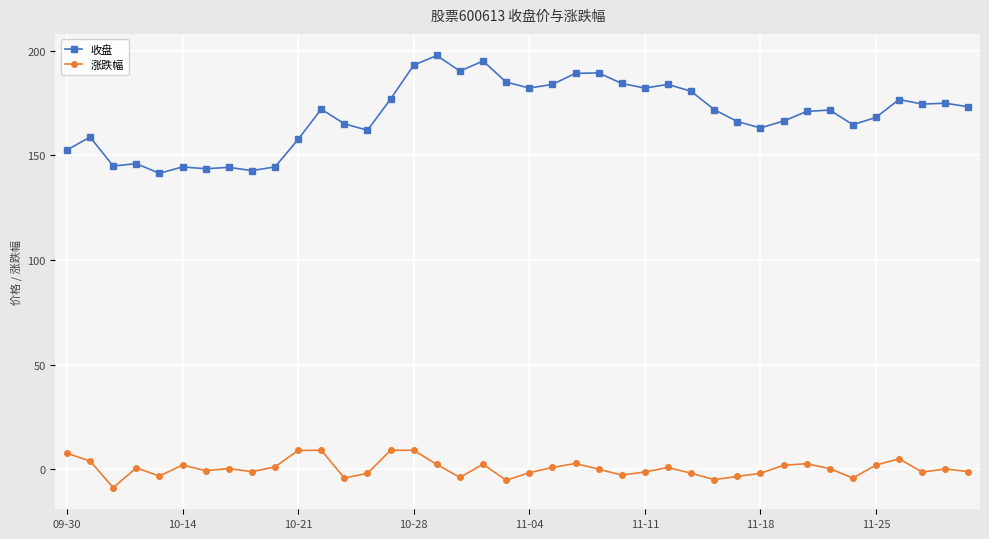

True or false: 涨跌幅 and 收盘 cross at least once.

False